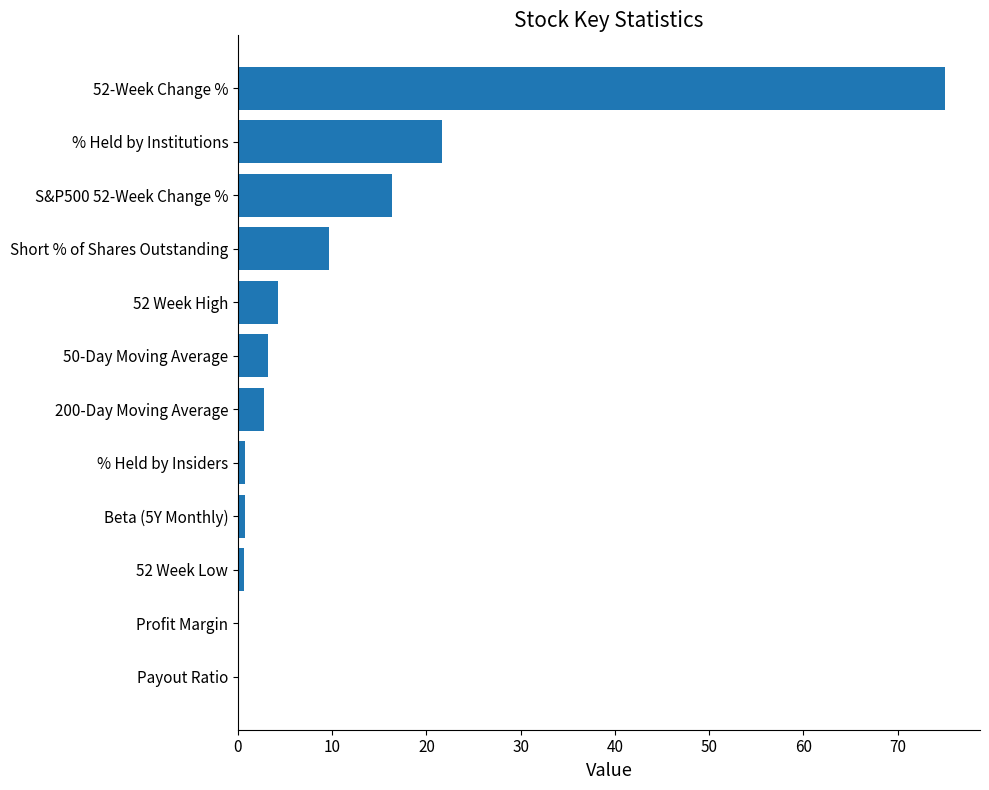

Count the number of categories in the chart.

12